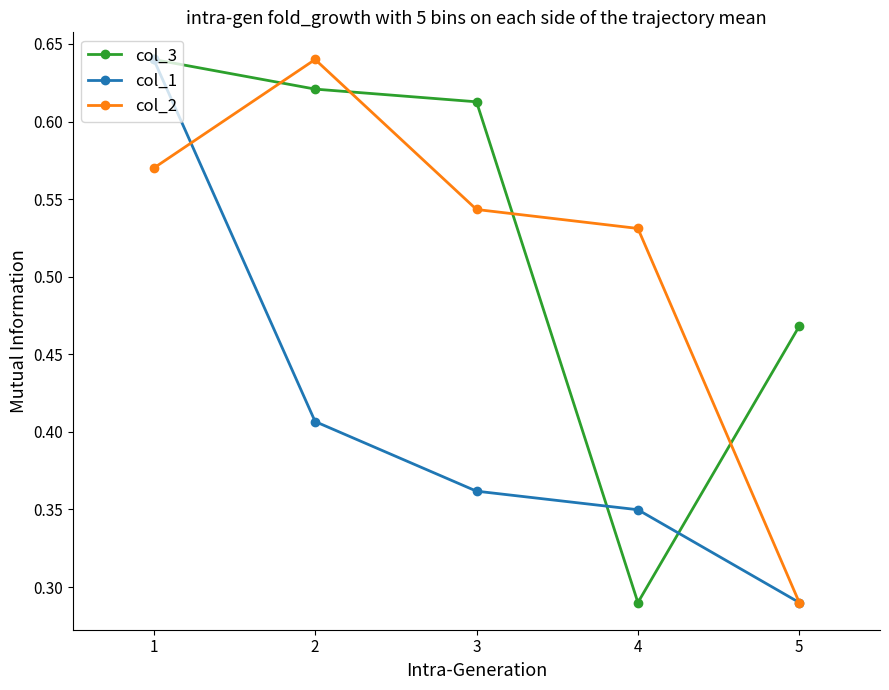

Between 3 and 4, which series saw the biggest shift?

col_3